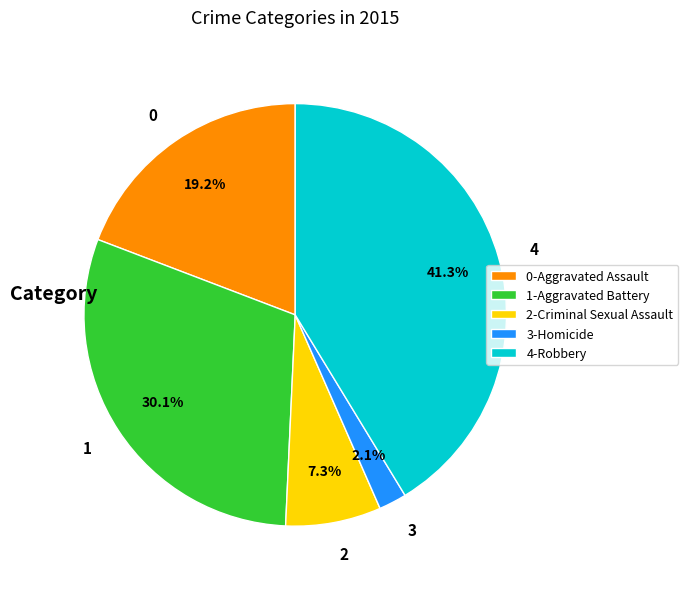

Does any single category account for the majority?

No